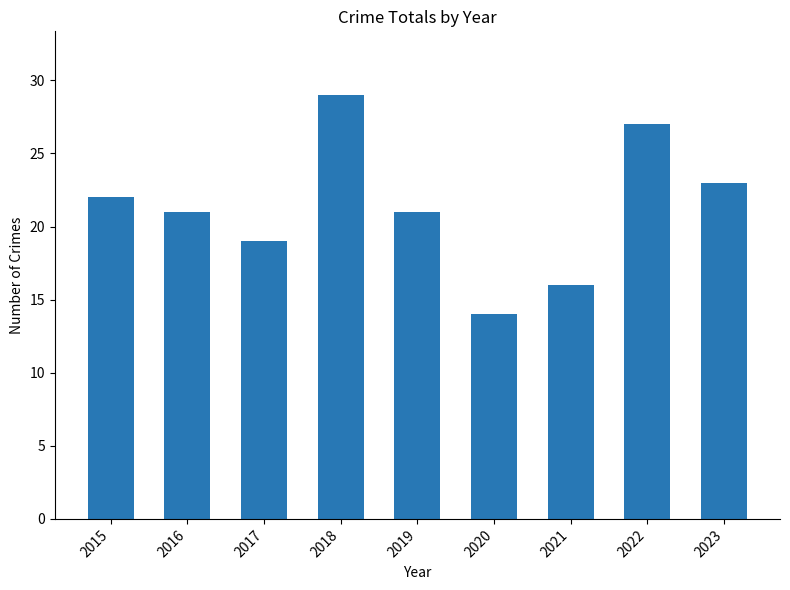

True or false: the data shows 14 at 2020.

True